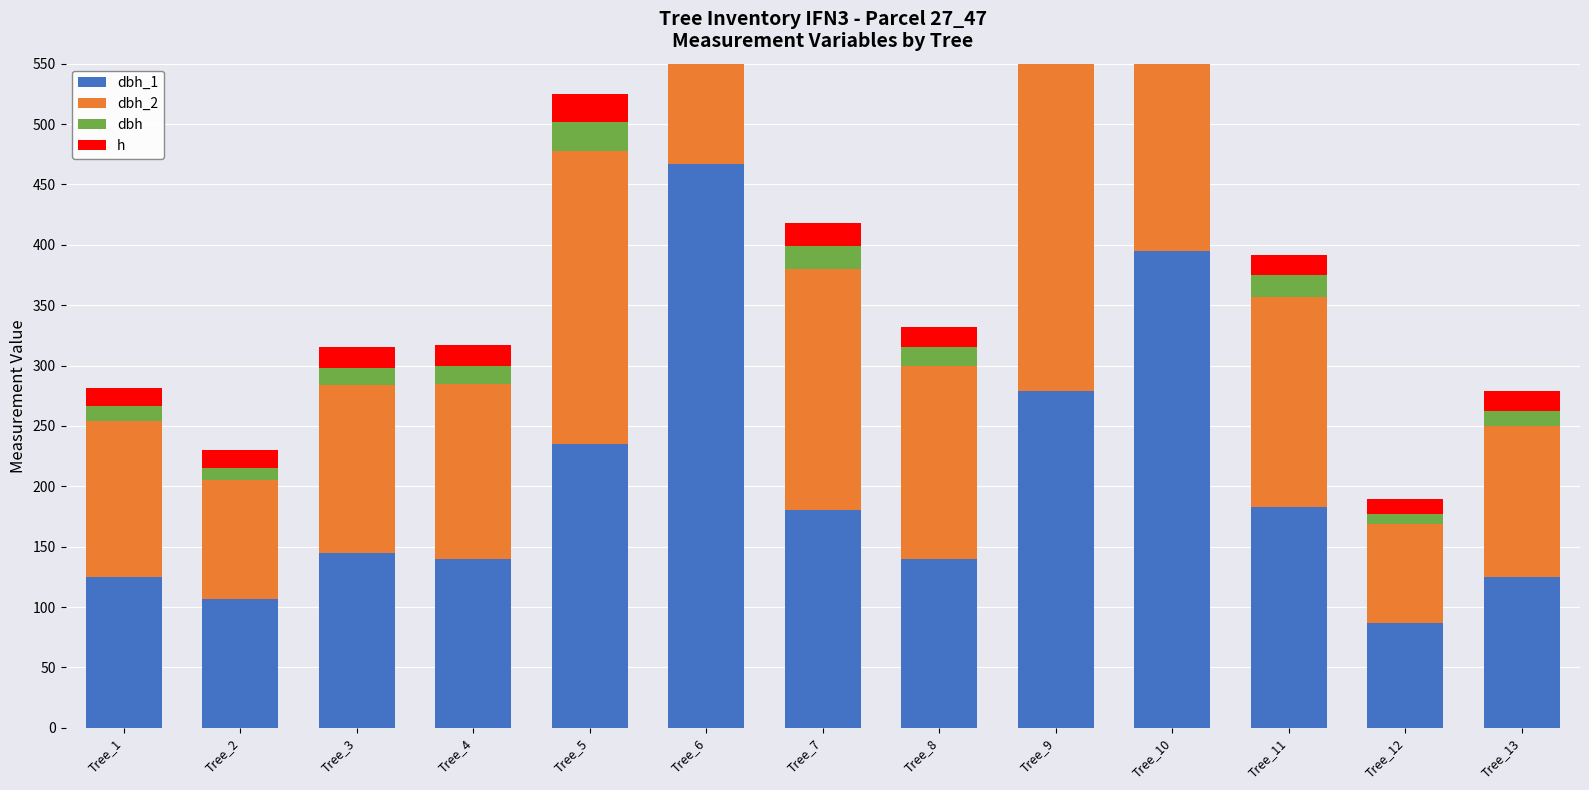

Reading right to left, transcribe all the data shown in this chart.

dbh_1: 125.0	87.0	183.0	395.0	279.0	140.0	180.0	467.0	235.0	140.0	145.0	107.0	125.0
dbh_2: 125.0	82.0	174.0	498.0	290.0	160.0	200.0	483.0	243.0	145.0	139.0	98.0	129.0
dbh: 12.5	8.4	17.9	44.6	28.4	15.0	19.0	47.5	23.9	14.2	14.2	10.2	12.7
h: 16.5	12.0	17.0	16.5	20.5	17.0	19.0	28.0	23.0	17.5	17.0	15.0	15.0